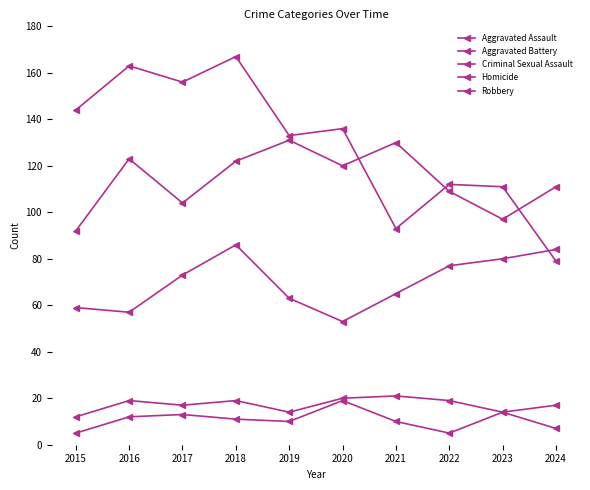

Rank the series by their maximum value, from lowest to highest.

Homicide, Criminal Sexual Assault, Aggravated Assault, Aggravated Battery, Robbery